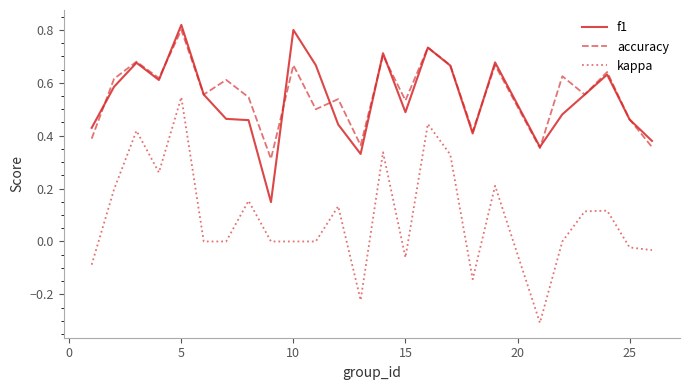

Does the chart have visible grid lines?

No